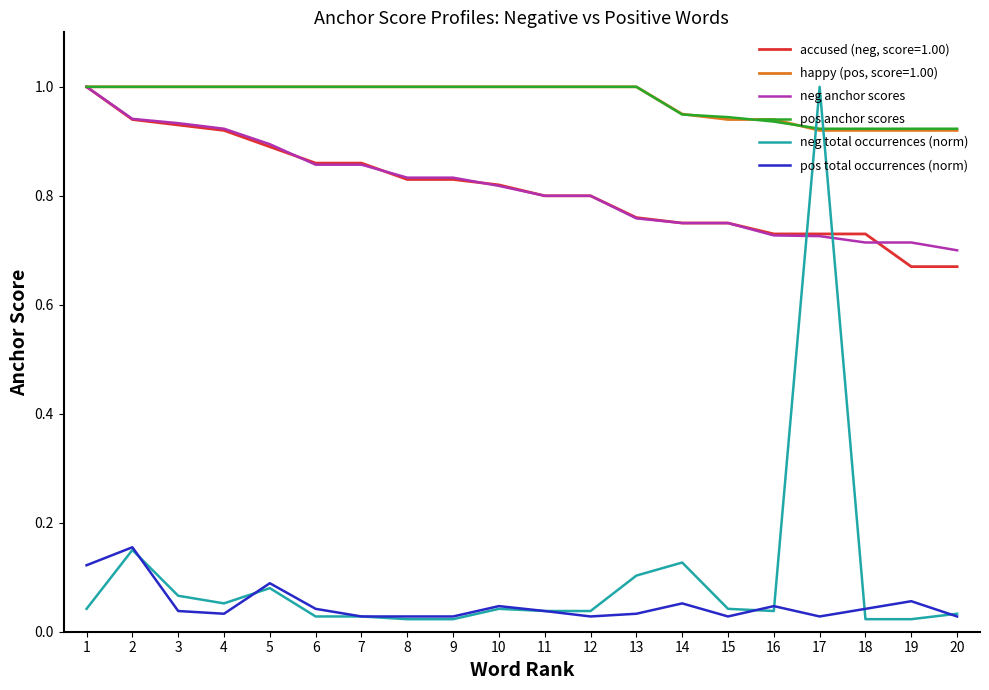

Which series ends up on top after the final intersection of neg anchor scores and neg total occurrences (norm)?

neg anchor scores